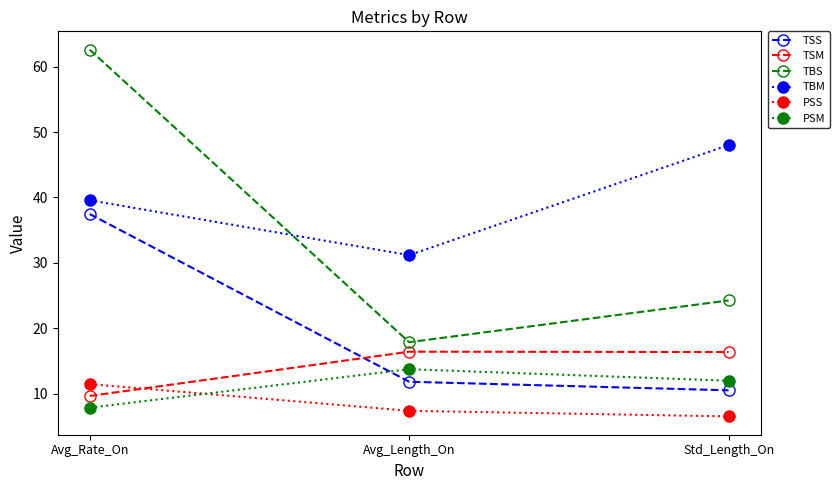

List the series in order of their peak value, highest first.

TBS, TBM, TSS, TSM, PSM, PSS